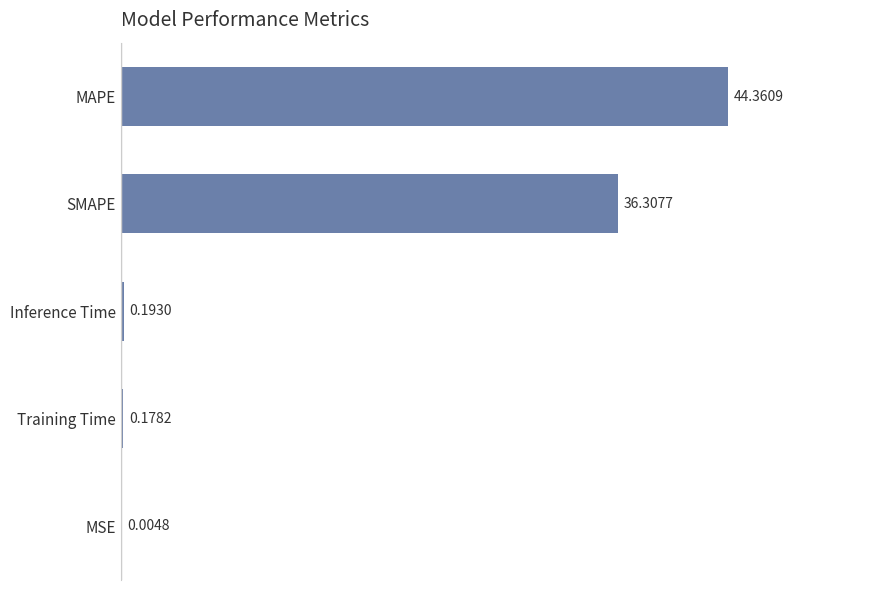

Between Inference Time and MSE, which is larger?

Inference Time